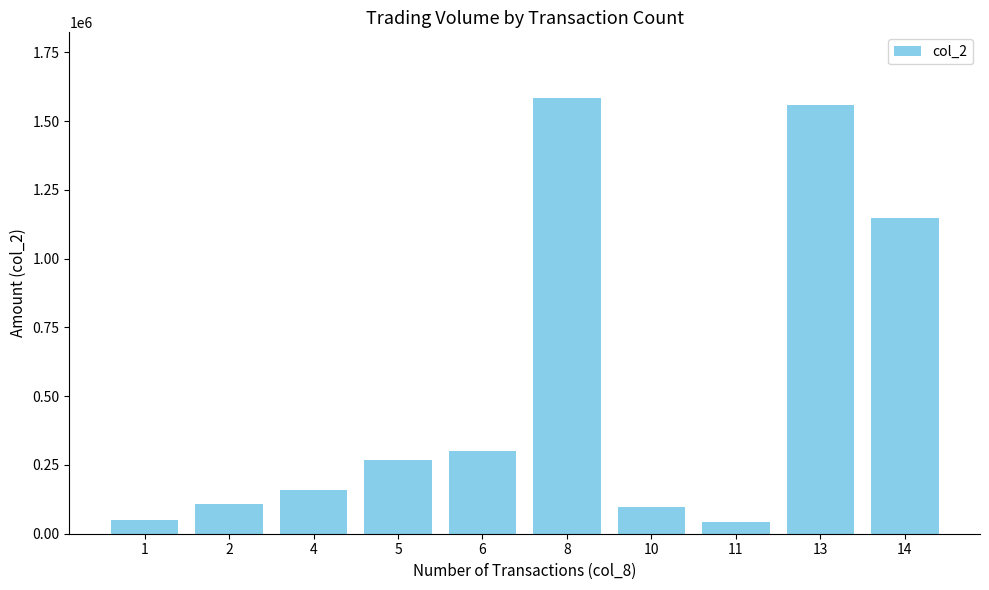

True or false: the data shows 227259 at 4.

False